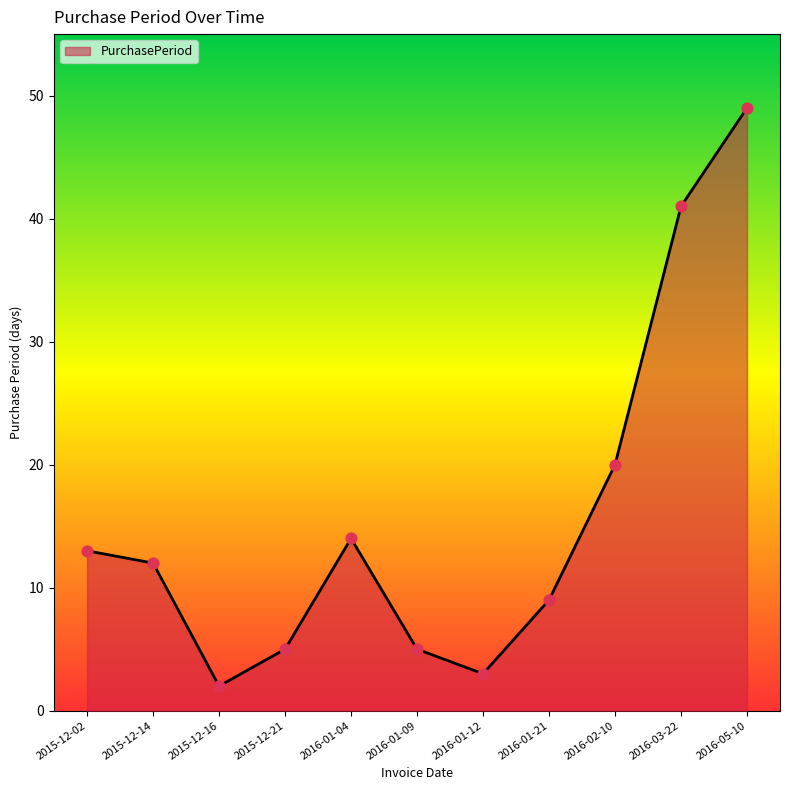

What is the ratio of the value at 2015-12-21 to the value at 2016-01-12?

1.7